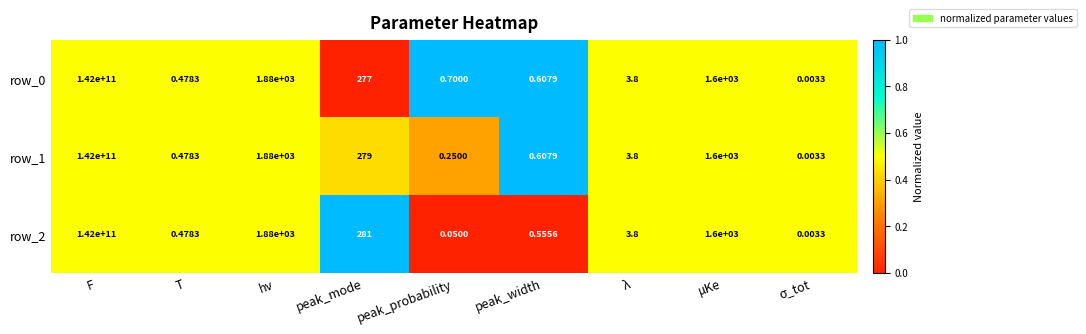

Count the number of data series in this chart.

3